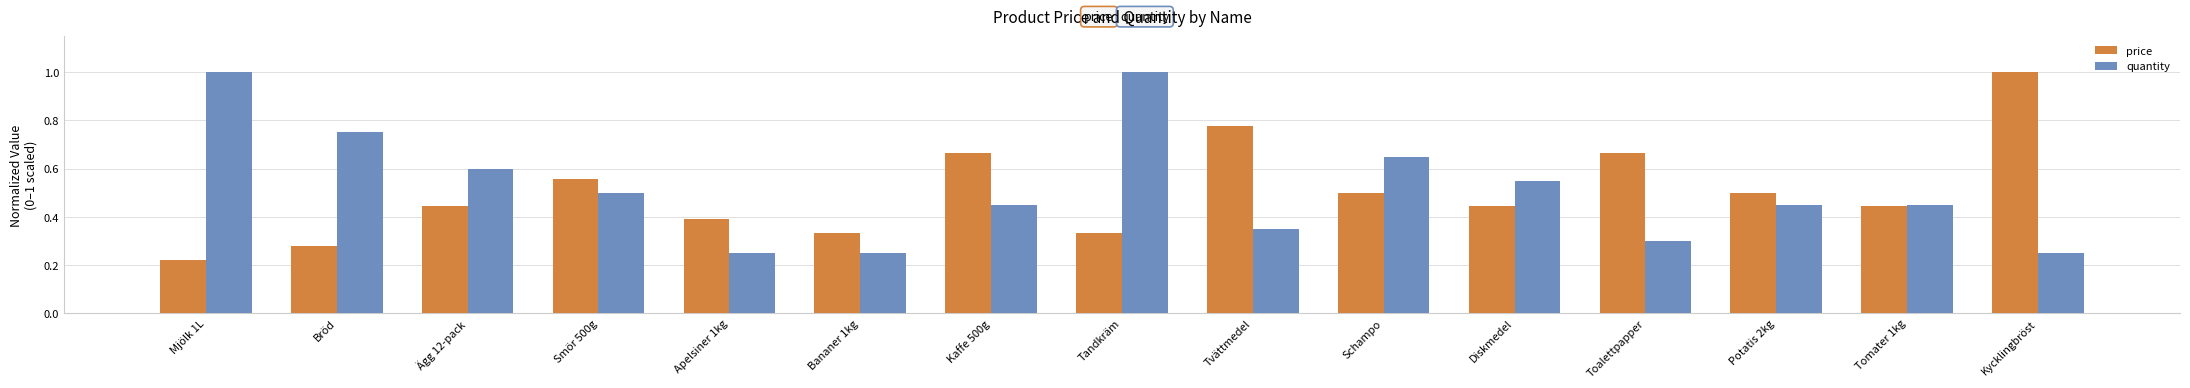

What is the highest value of the price series?

1.0